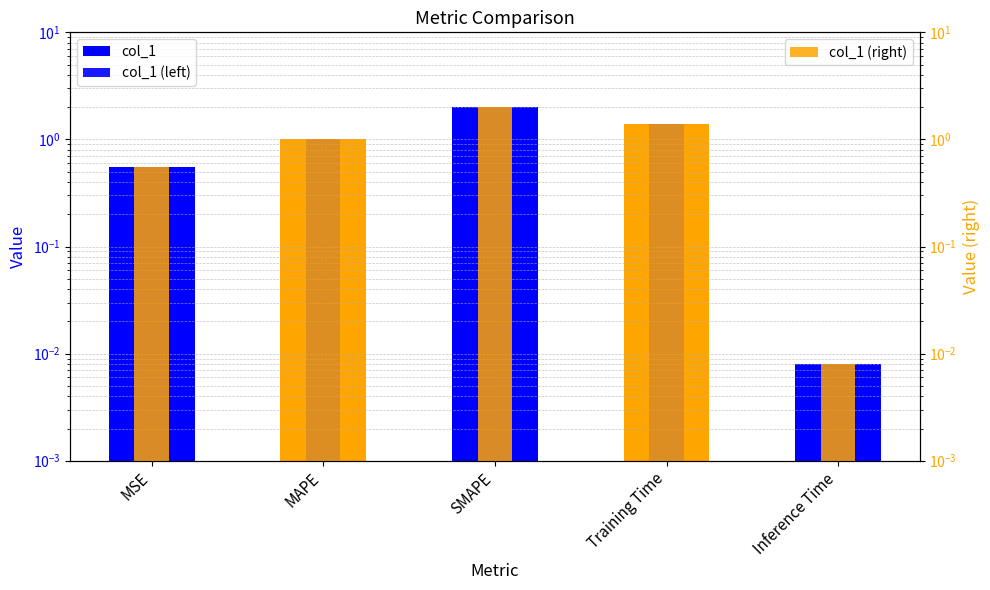

Which series has the largest range (max minus min)?

col_1